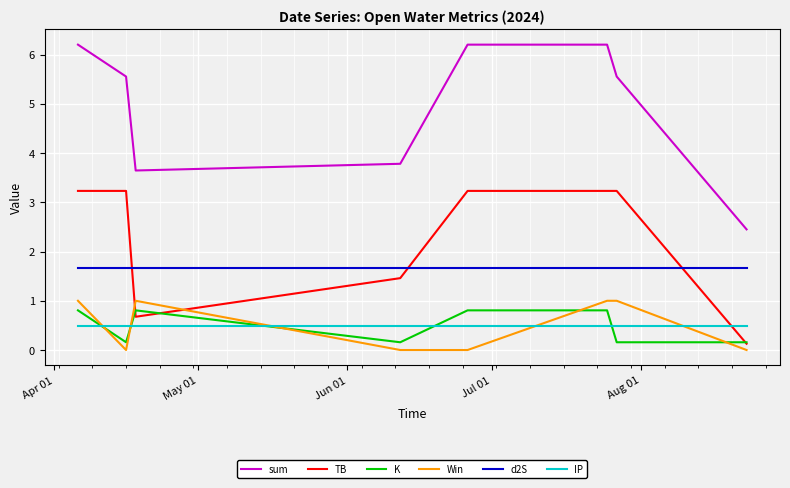

After their last crossing, which series has the higher values: IP or TB?

IP